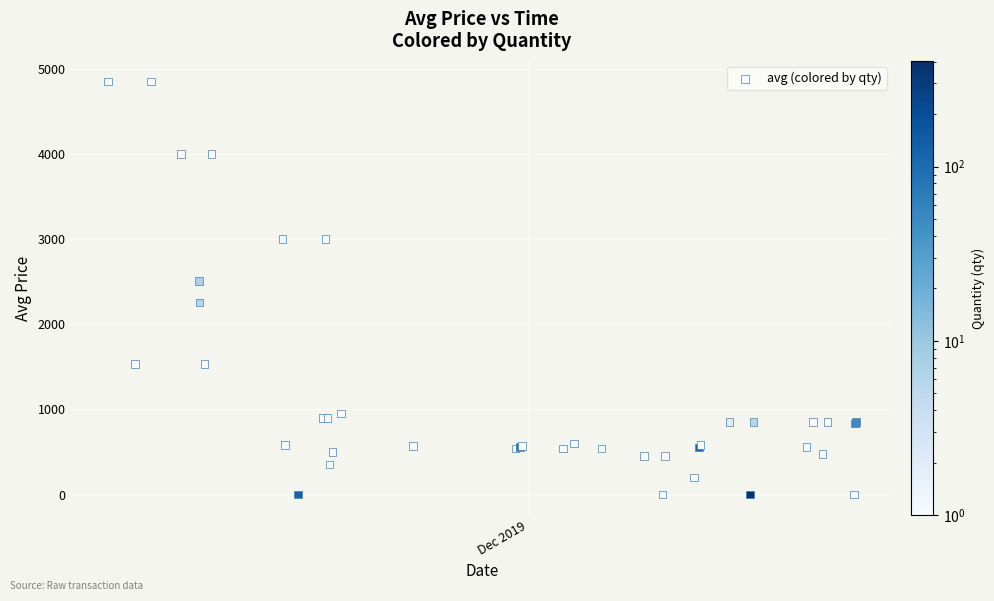

What Y value in the scatter plot is closest to 2425?

2506